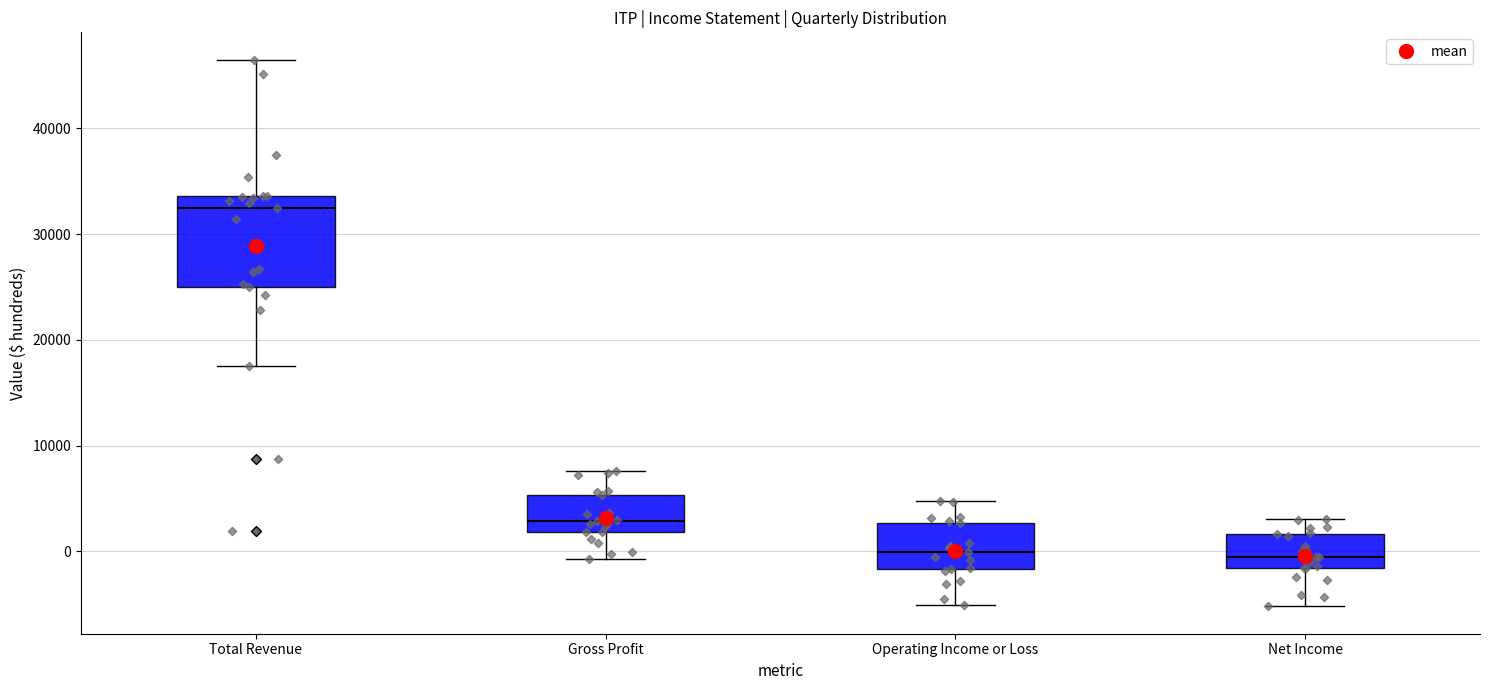

Reading left to right, read every box against the y-axis: the position of its median line, the range the box covers, and the ends of its whiskers. The values are not printed on the chart, so give them approximately, as read against the axis.

Total Revenue: median 33000, box 25000 to 34000, whiskers 18000 to 47000
Gross Profit: median 3000, box 2000 to 5000, whiskers -1000 to 8000
Operating Income or Loss: median 0, box -2000 to 3000, whiskers -5000 to 5000
Net Income: median 0, box -2000 to 2000, whiskers -5000 to 3000